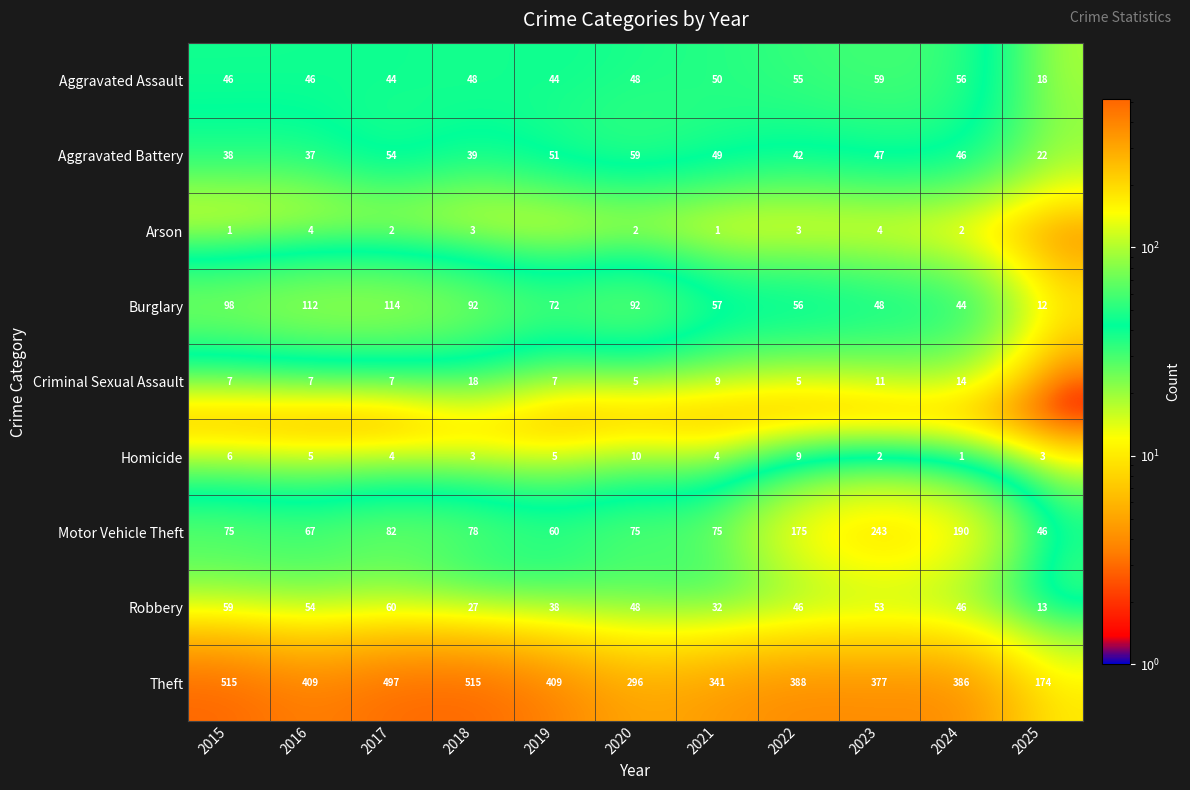

The Aggravated Battery series shows 56 at 2018. True or false?

False